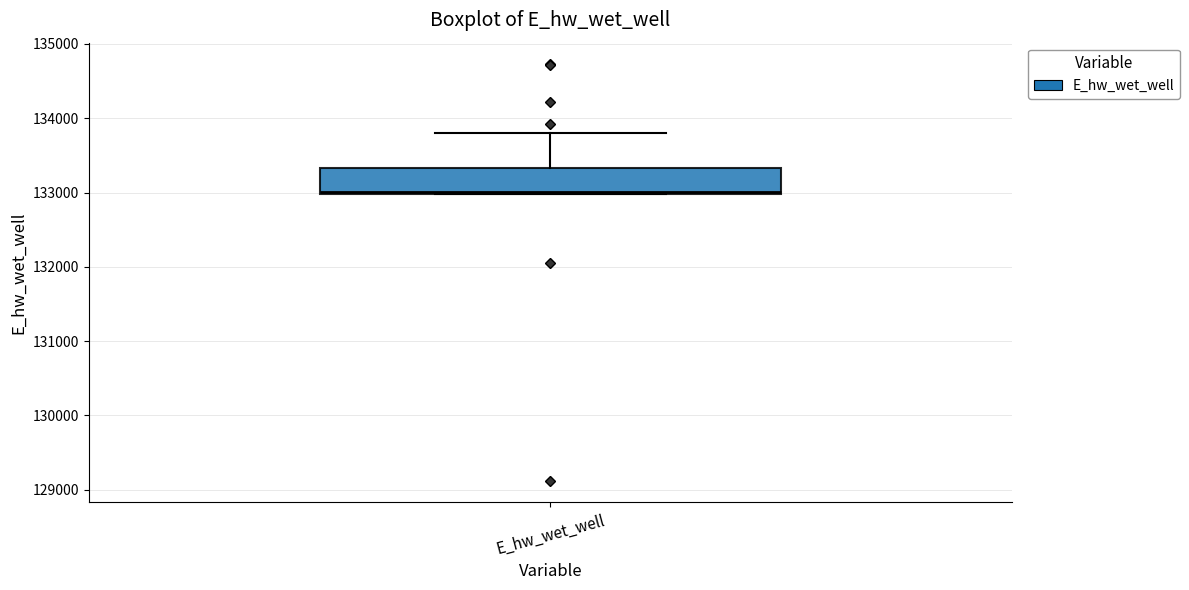

Where does the upper whisker of the box for E_hw_wet_well end on the y-axis? The values are not printed on the chart, so give them approximately, as read against the axis.

133800